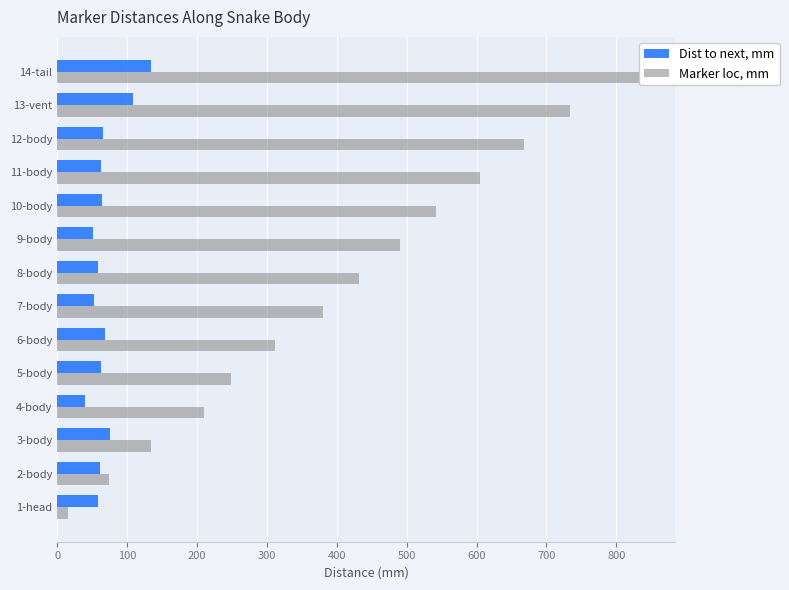

Reading left to right, transcribe all the data shown in this chart.

Dist to next, mm: 57.9	60.8	75.2	39.6	63.0	68.2	52.3	57.5	51.6	63.9	63.1	65.3	107.8	133.7
Marker loc, mm: 15.2	73.2	134.0	209.2	248.8	311.8	380.0	432.3	489.8	541.3	605.2	668.3	733.6	841.3